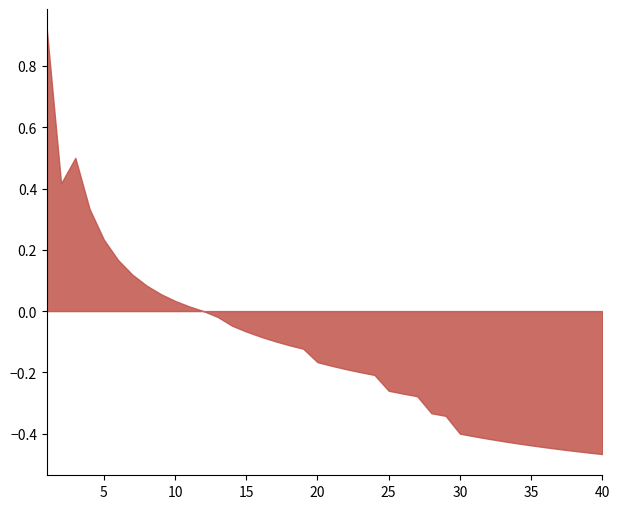

True or false: the data shows 0.3 at 5.

False